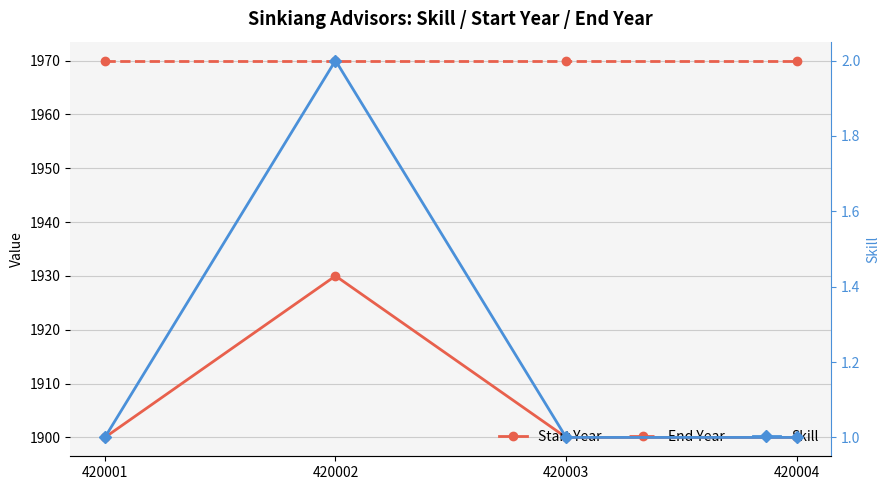

Which series changed the most between 420003 and 420004?

Start Year